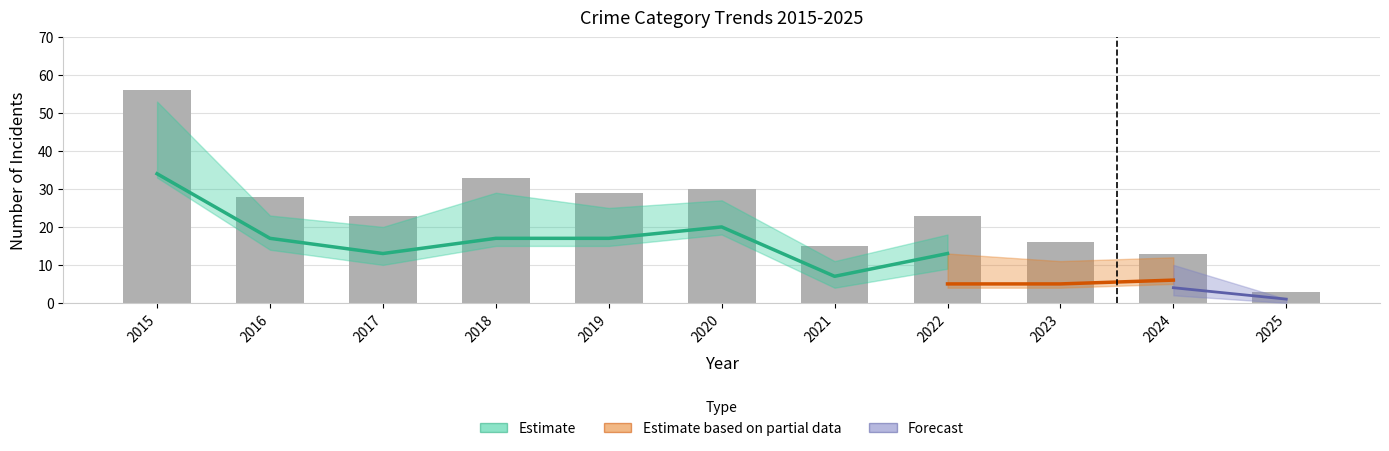

How many categories are shown in the chart?

11